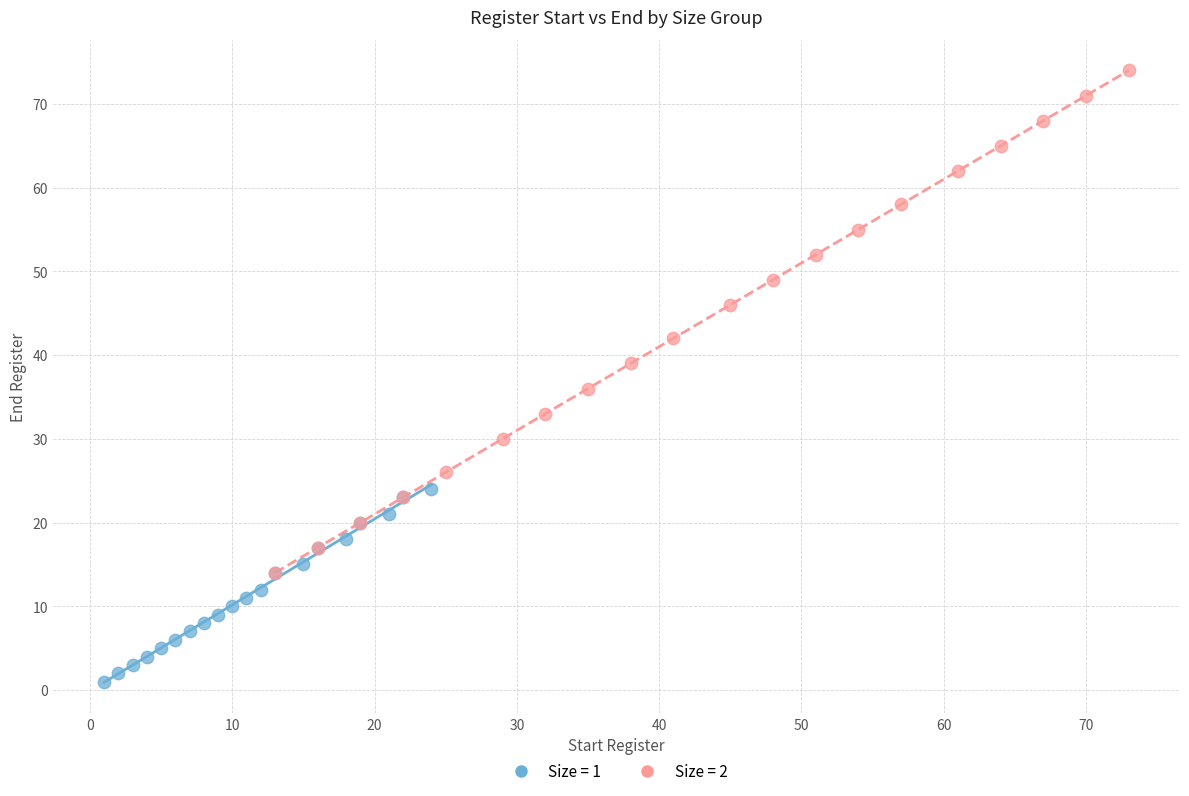

Which series reaches the maximum Y coordinate?

Size = 2